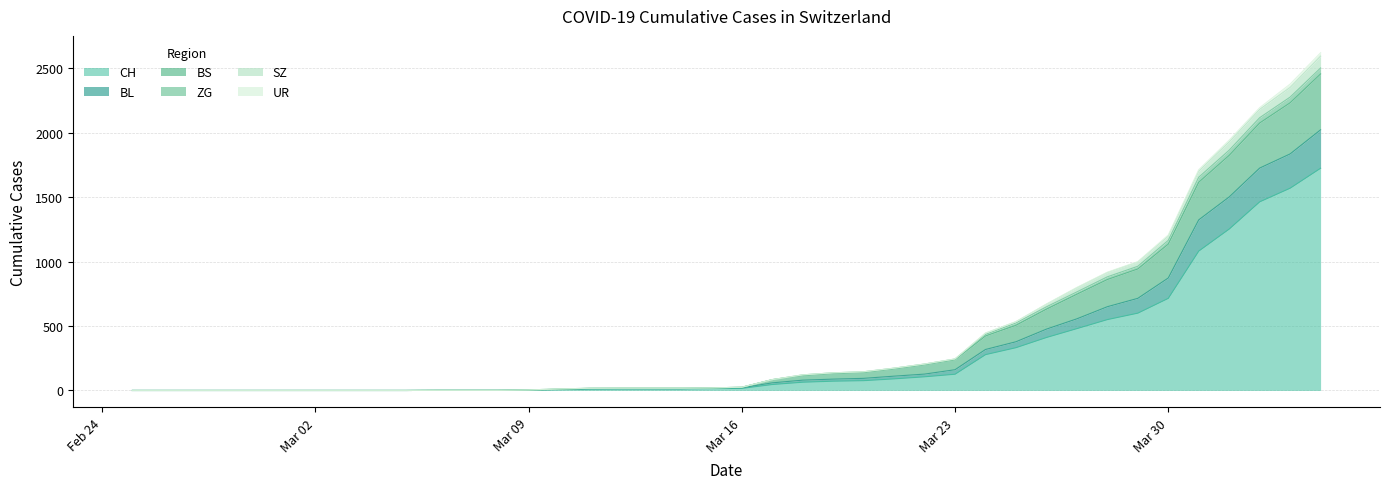

At which category does the chart reach its minimum across all series?

2020-02-25